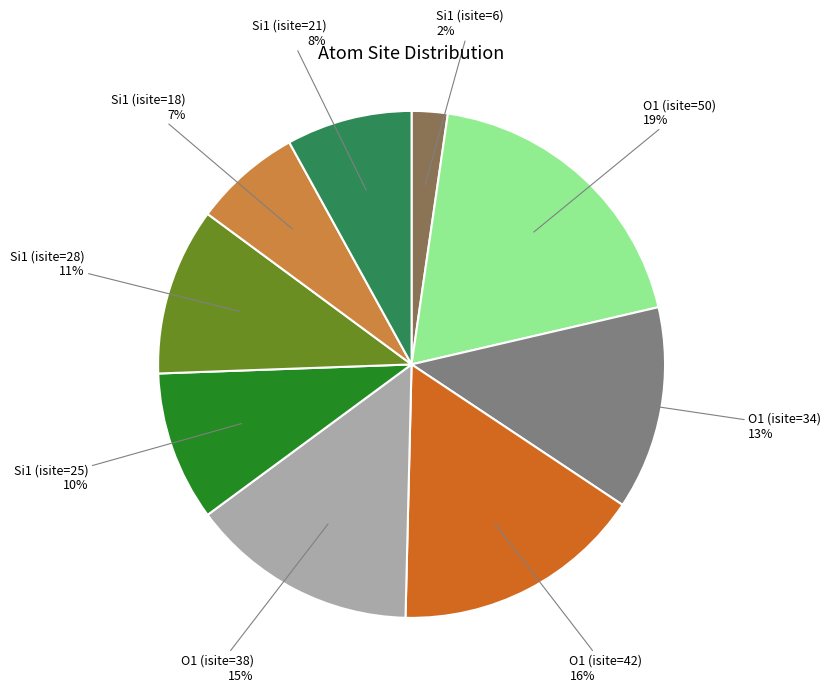

To the nearest percent, what is the difference between the largest and smallest slice percentages?

17%